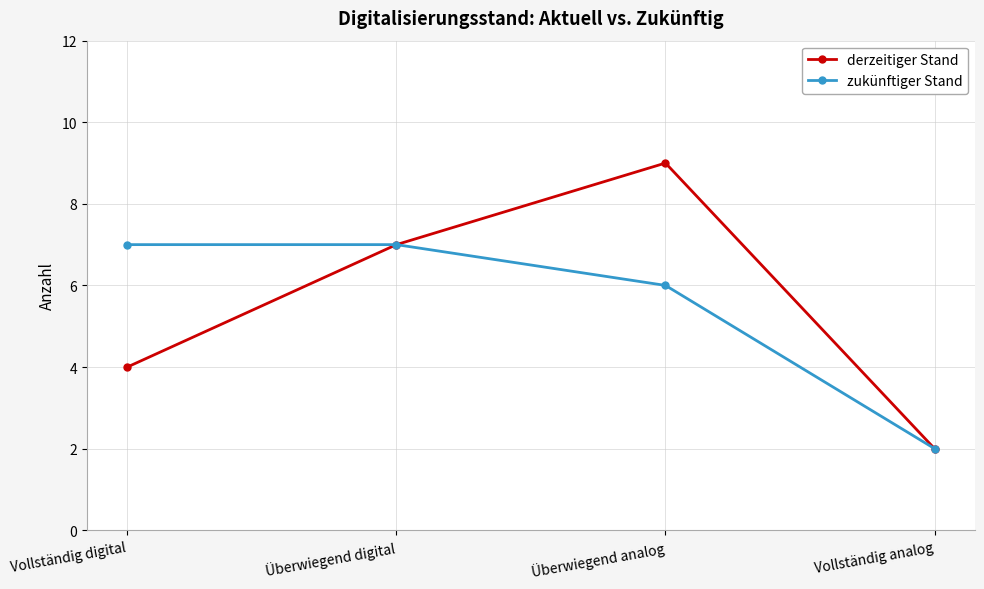

What are all the series names shown in the legend?

derzeitiger Stand, zukünftiger Stand